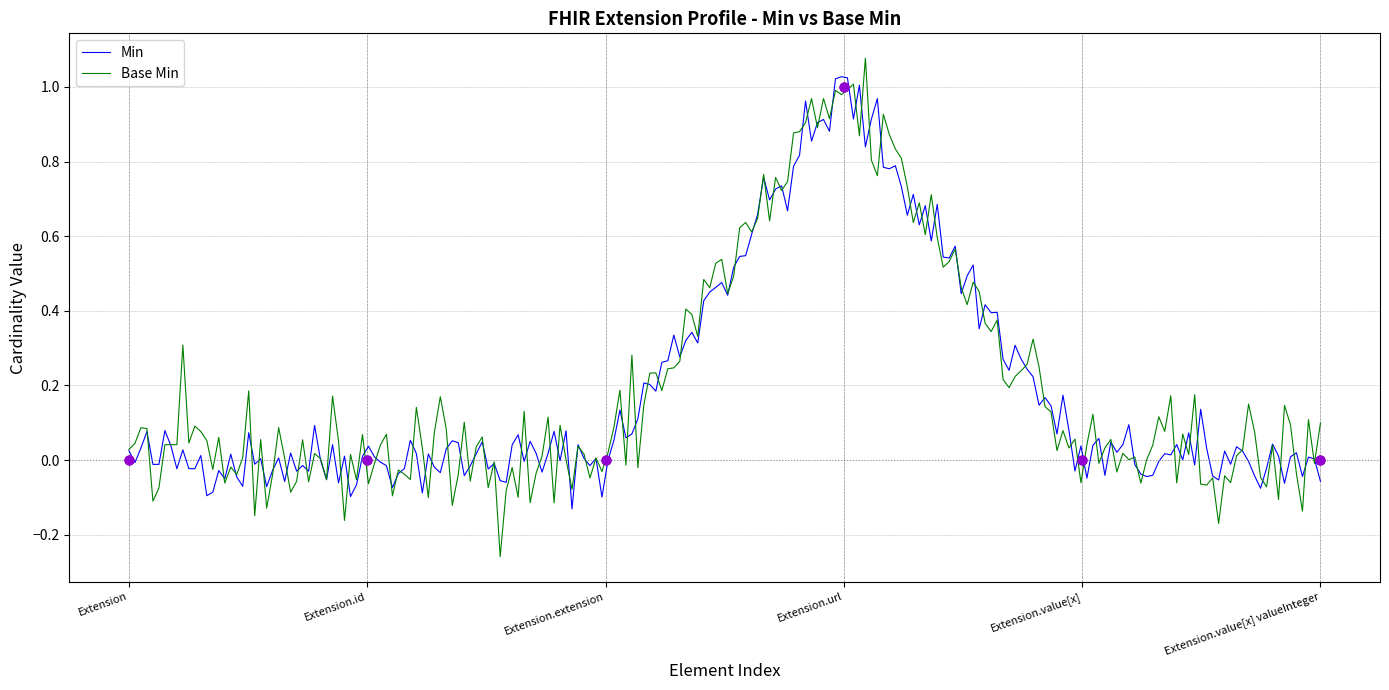

Which series has the widest spread of Y values?

Min